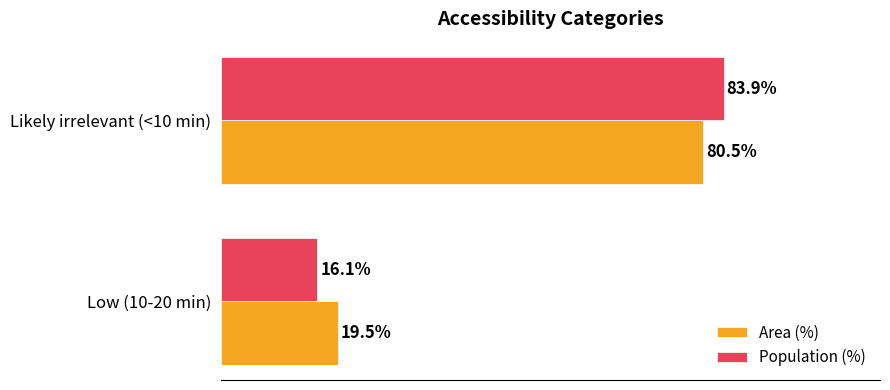

Which category has the highest value across all series?

Likely irrelevant (<10 min)